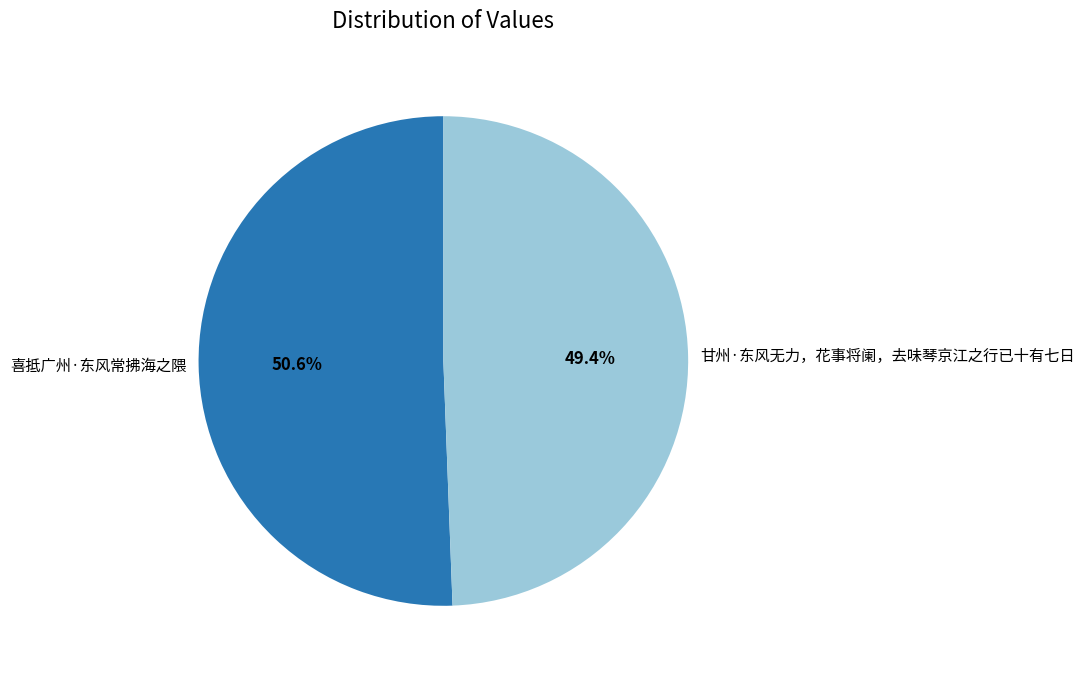

Is there a majority slice in this chart?

Yes